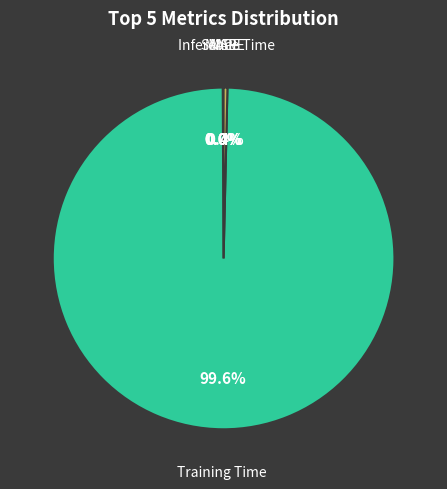

Does any single category account for the majority?

Yes